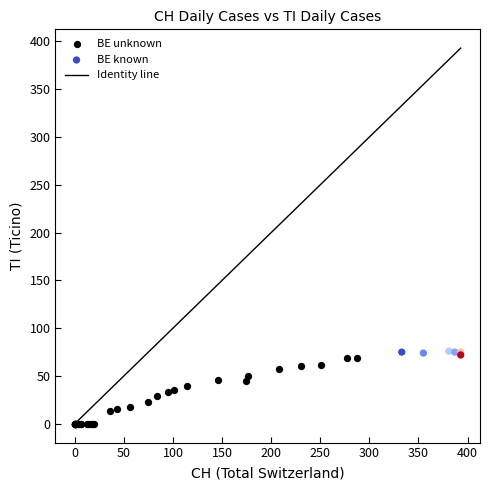

Which series contains the lowest Y value?

BE unknown